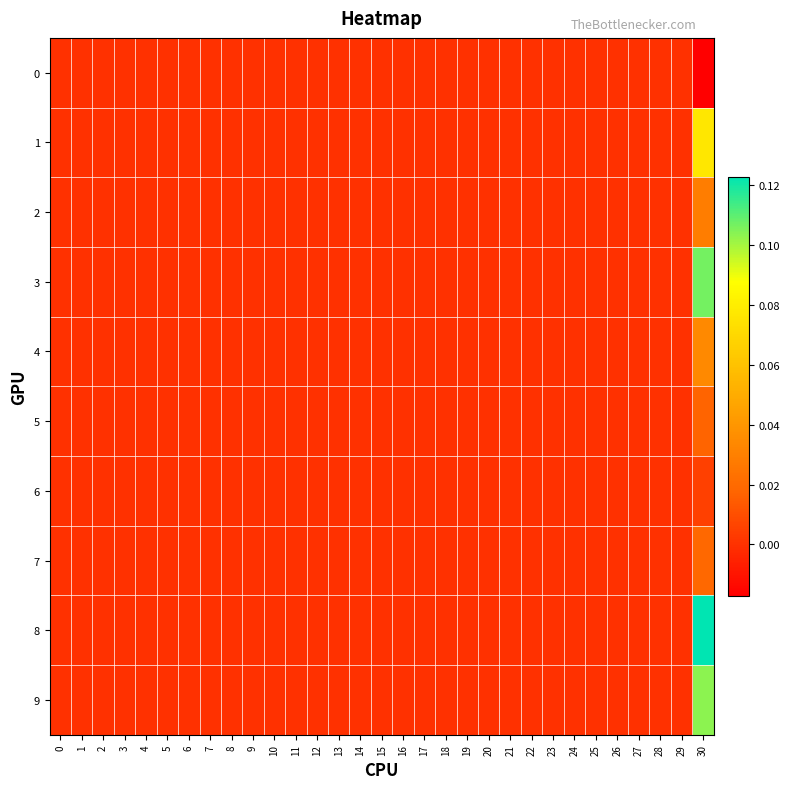

List the series in order of their peak value, lowest first.

0, 6, 5, 7, 2, 4, 1, 9, 3, 8